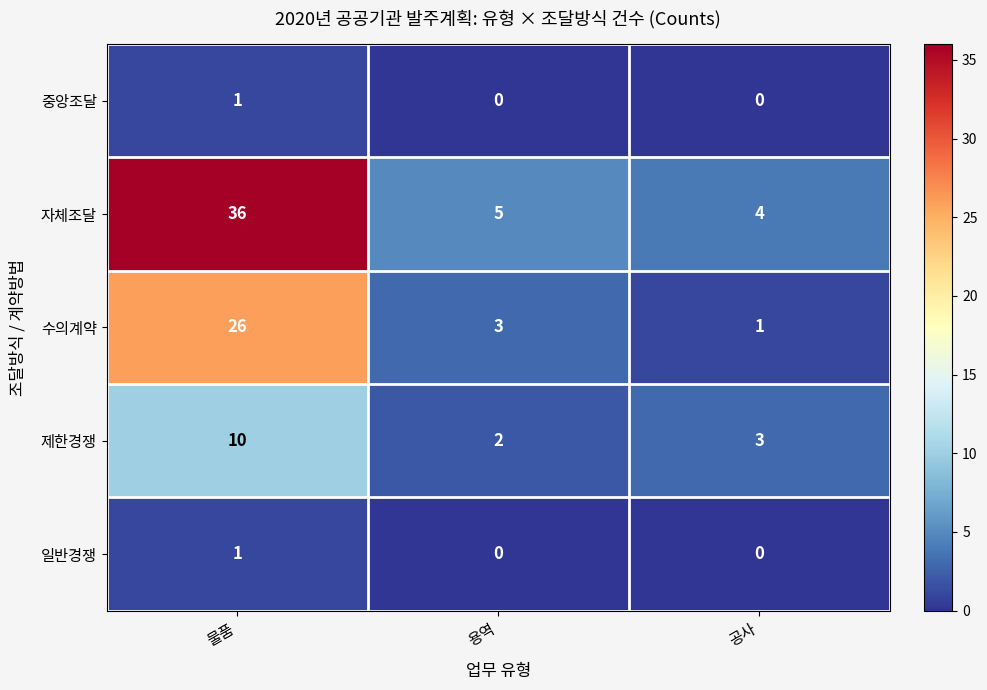

What is the difference between the highest and lowest values at 물품?

35